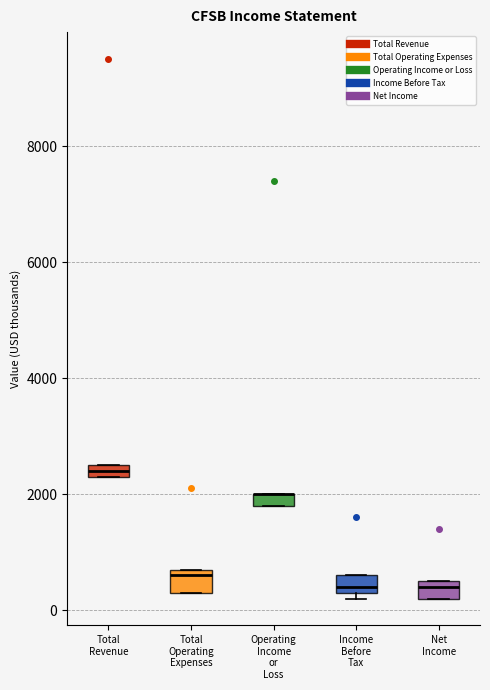

Where is the upper edge of the box for Total Operating Expenses on the y-axis? The values are not printed on the chart, so give them approximately, as read against the axis.

800